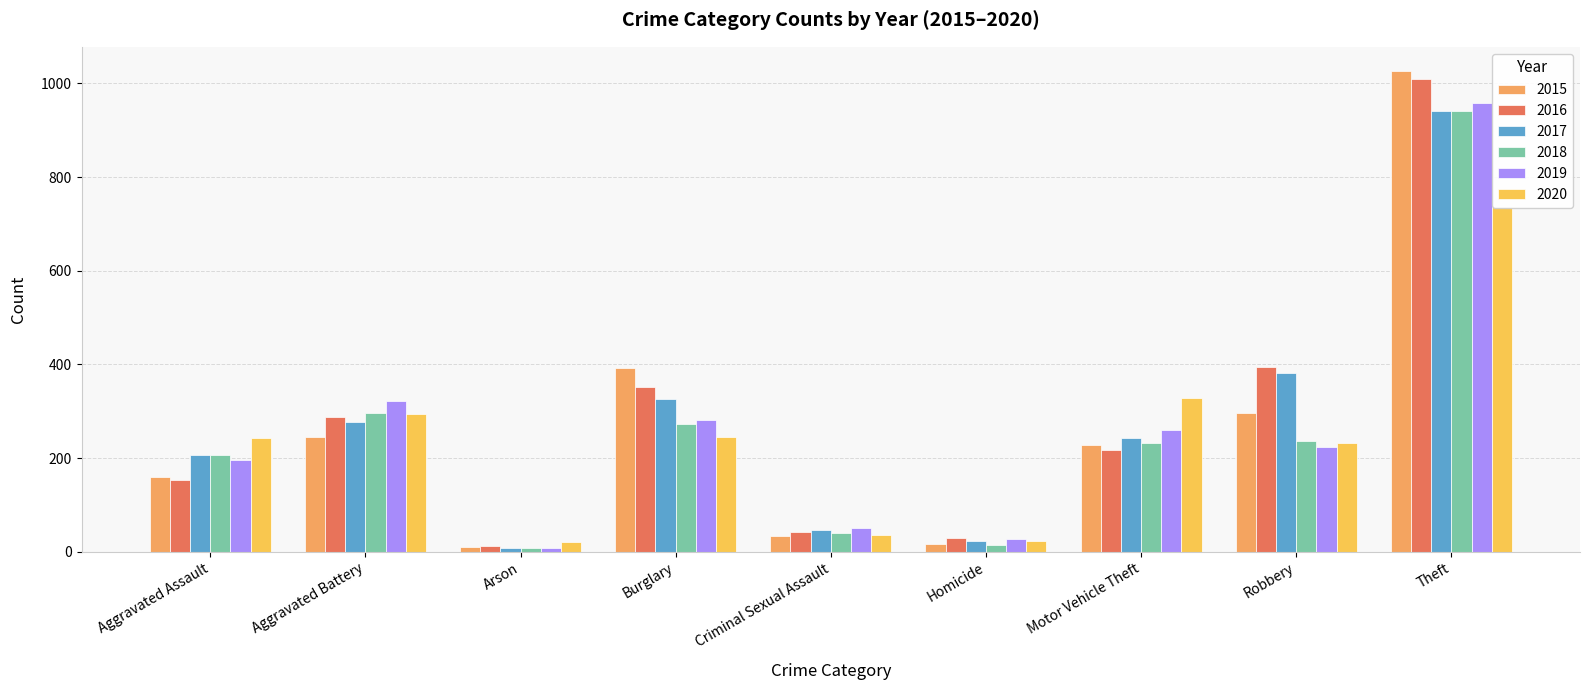

Are the bars horizontal?

No